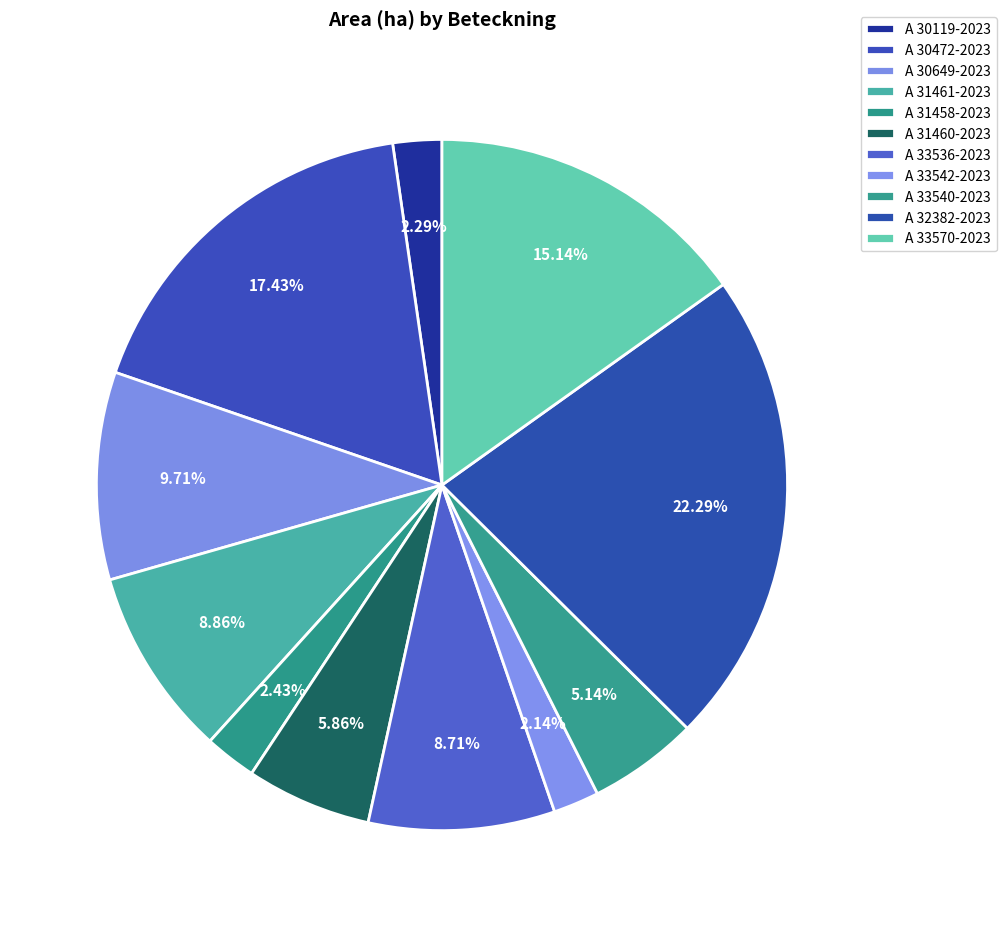

Rank the categories by value from lowest to highest.

A 33542-2023, A 30119-2023, A 31458-2023, A 33540-2023, A 31460-2023, A 33536-2023, A 31461-2023, A 30649-2023, A 33570-2023, A 30472-2023, A 32382-2023